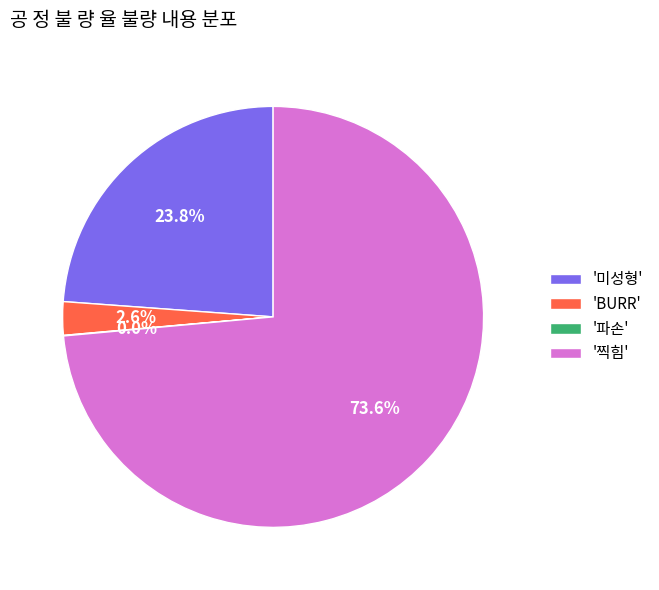

Which has a higher value, '미성형' or 'BURR'?

'미성형'